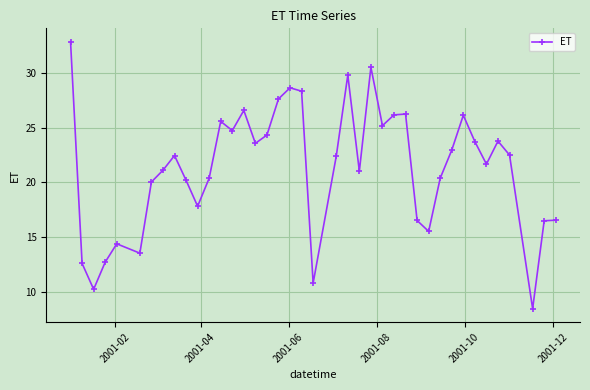

Does the chart have visible grid lines?

Yes